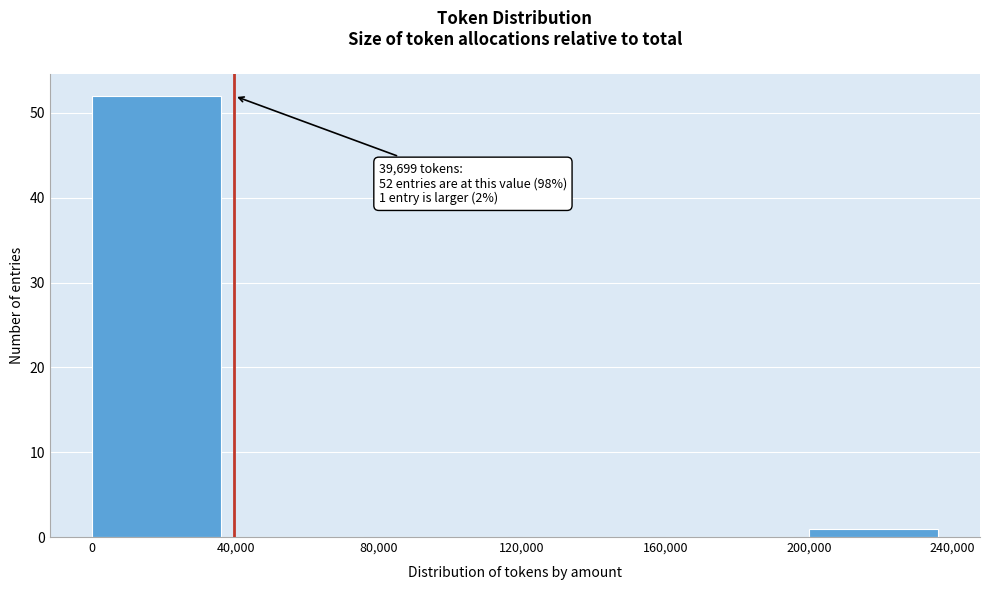

Which range on the x-axis has the tallest bar?

0 to 40,000